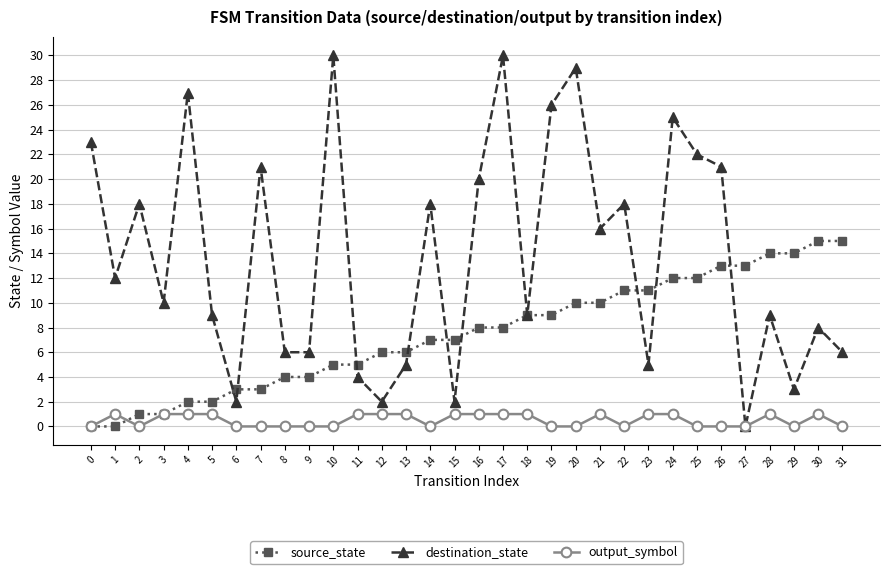

What is the maximum value for output_symbol?

1